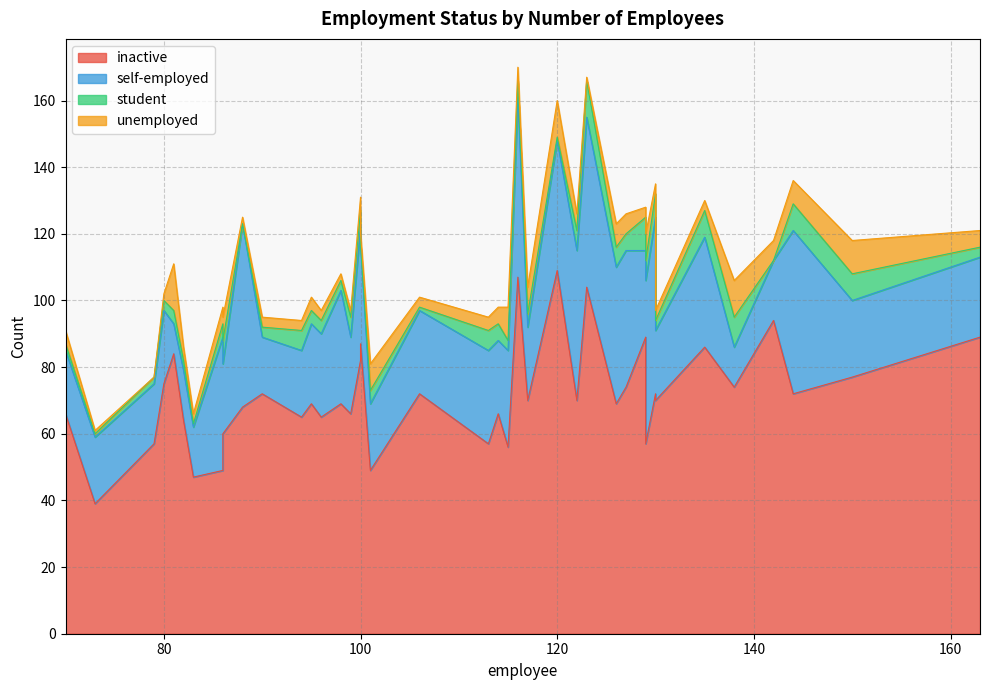

What is the total value across all series at 122?

126